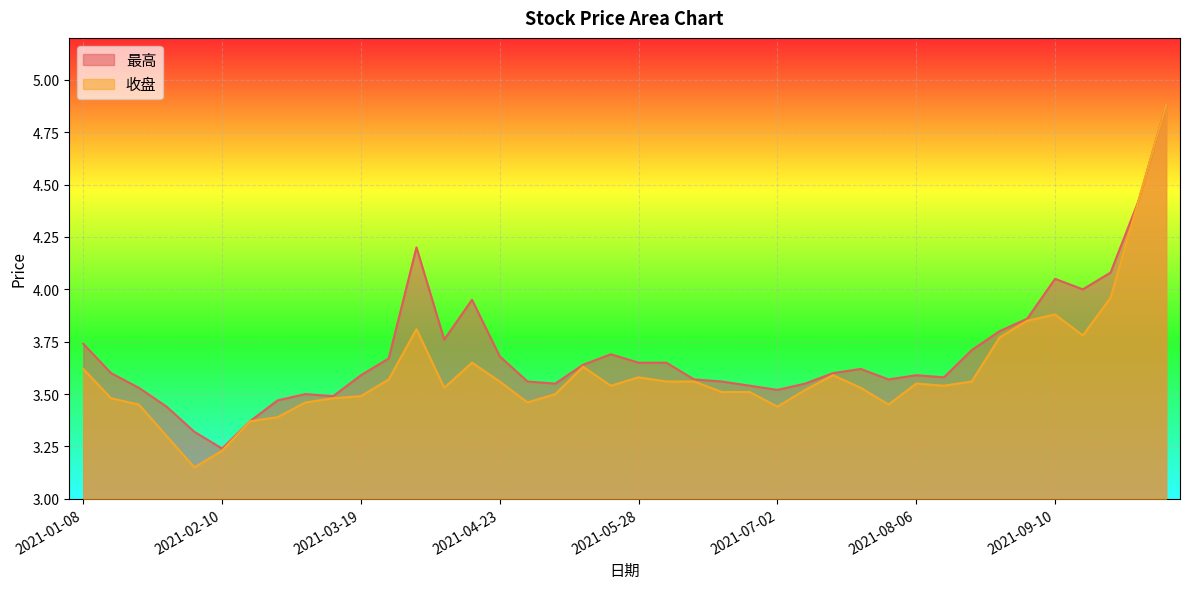

In 最高, how many points are higher than both neighbors (excluding endpoints)?

7